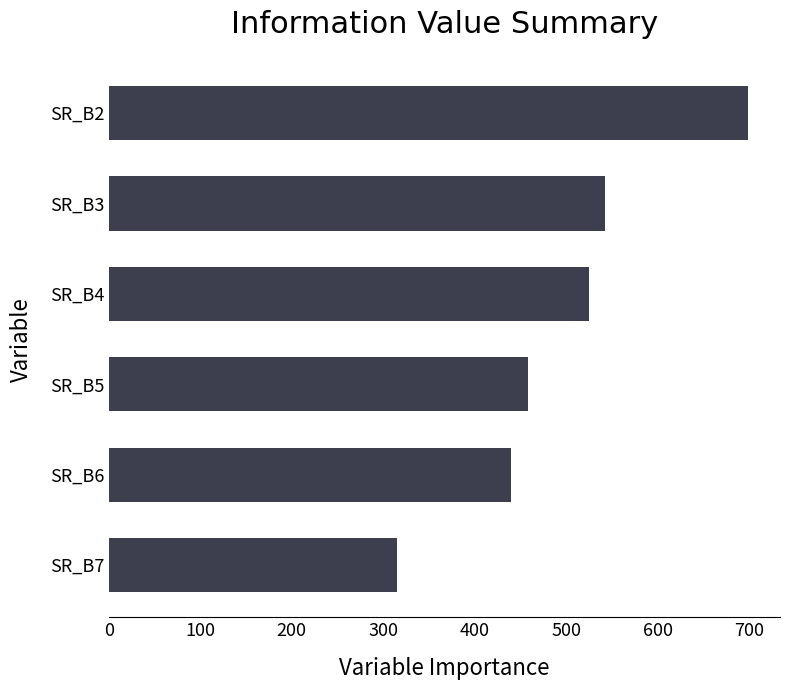

Reading bottom to top, what are all the values shown in this chart?

315	440	458	525	543	699